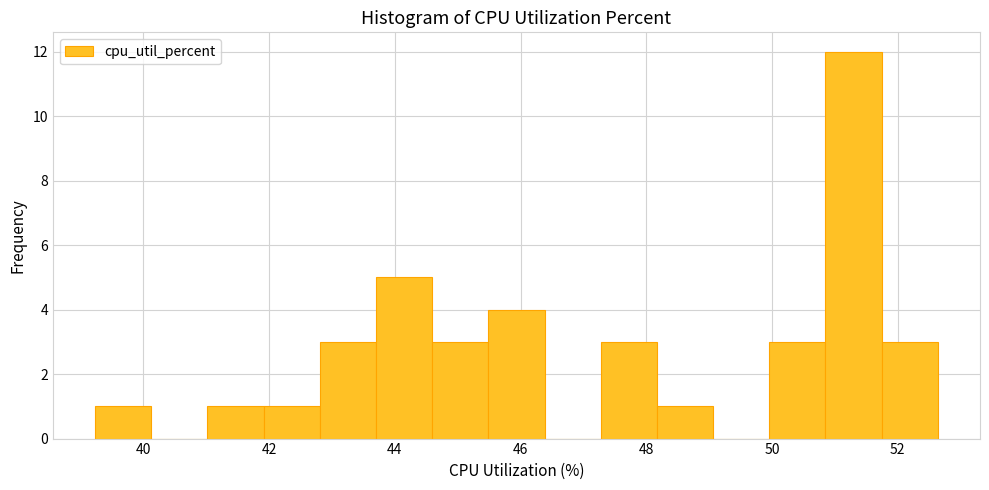

Reading left to right, transcribe this chart: for each bar, give the range it covers on the x-axis and its height. Neither the bar edges nor the heights are printed on the chart, so give them approximately, as read against the axes.

39.2 to 40.2: 1
40.2 to 41.0: 0
41.0 to 42.0: 1
42.0 to 42.8: 1
42.8 to 43.8: 3
43.8 to 44.6: 5
44.6 to 45.4: 3
45.4 to 46.4: 4
46.4 to 47.2: 0
47.2 to 48.2: 3
48.2 to 49.0: 1
49.0 to 50.0: 0
50.0 to 50.8: 3
50.8 to 51.8: 12
51.8 to 52.6: 3